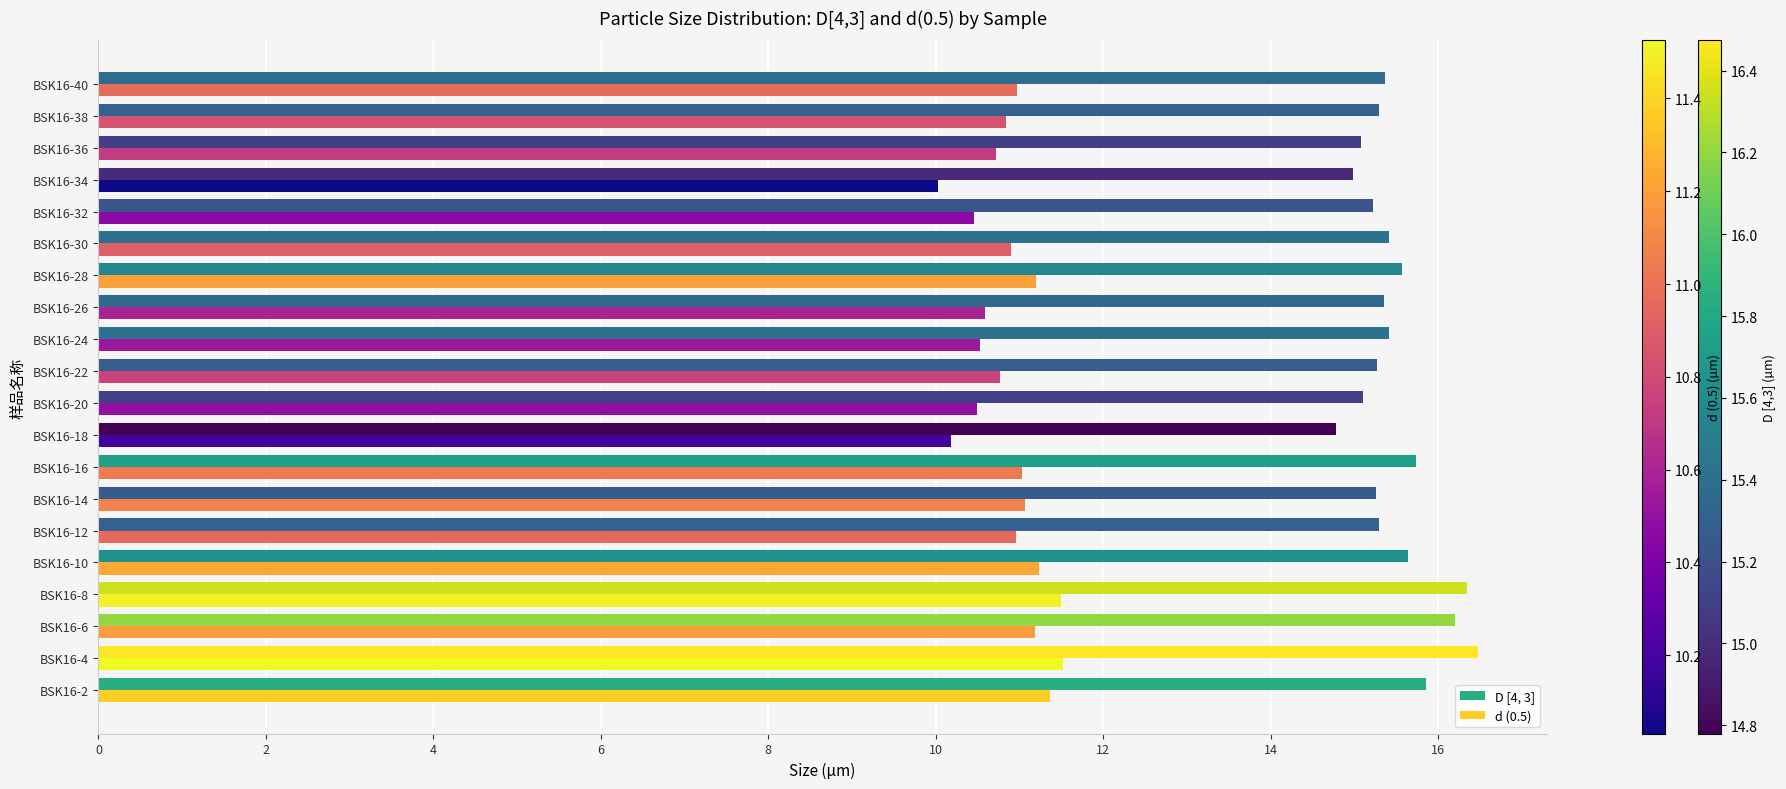

What is the spread (max minus min) of values at BSK16-30?

4.5